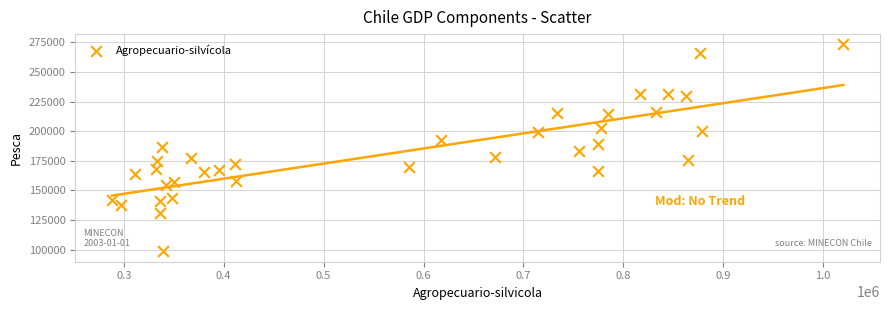

What is the range of Y values (max minus min)?

174758